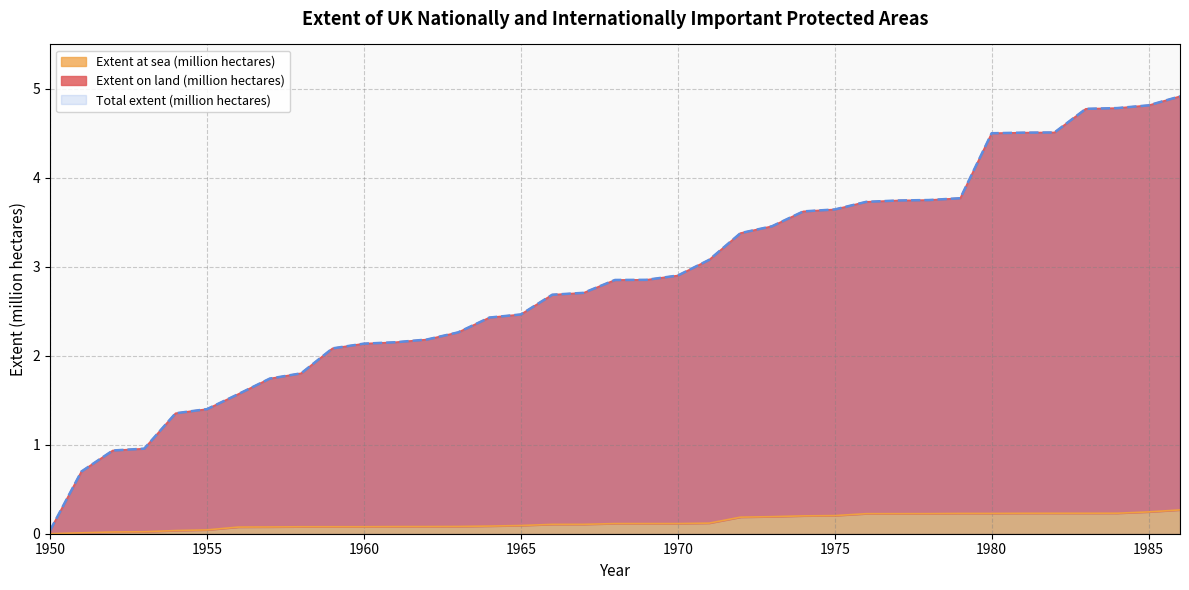

Which series has the largest total across all categories?

Extent on land (million hectares)